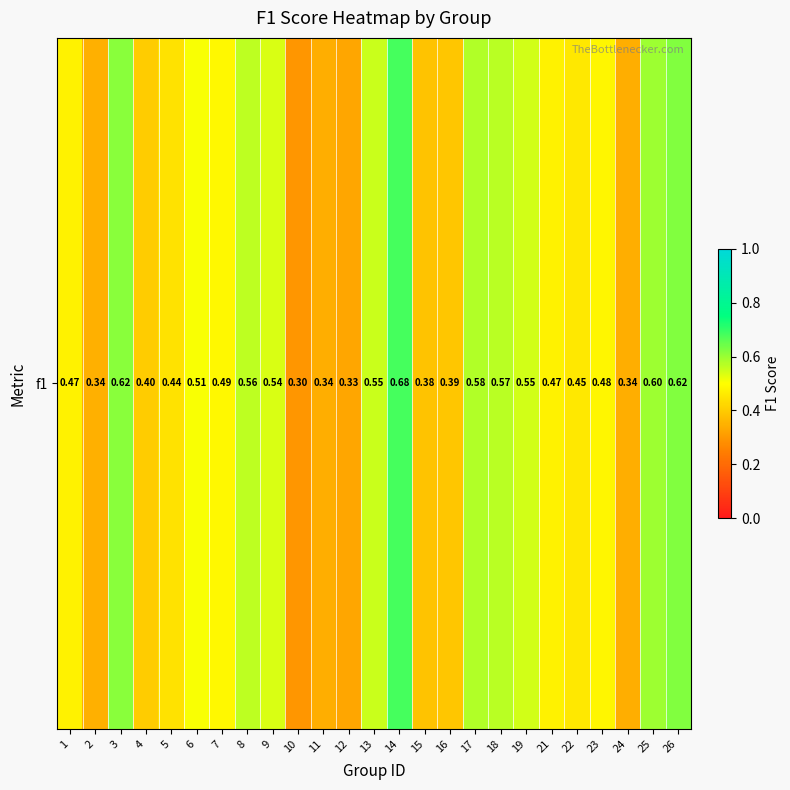

Is it true that the value at 26 is 0.6?

True